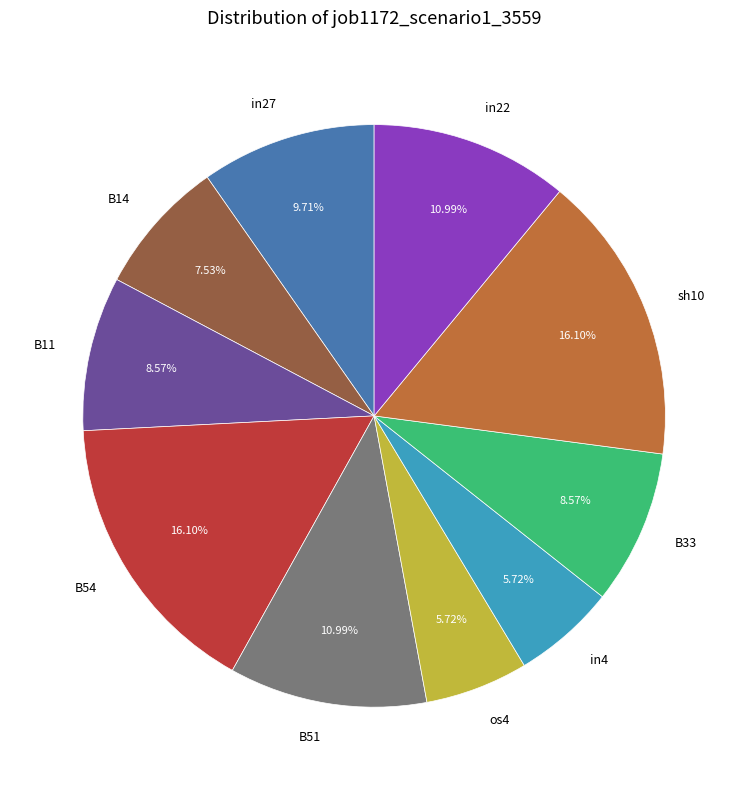

Does sh10 account for over 50% of the chart?

No